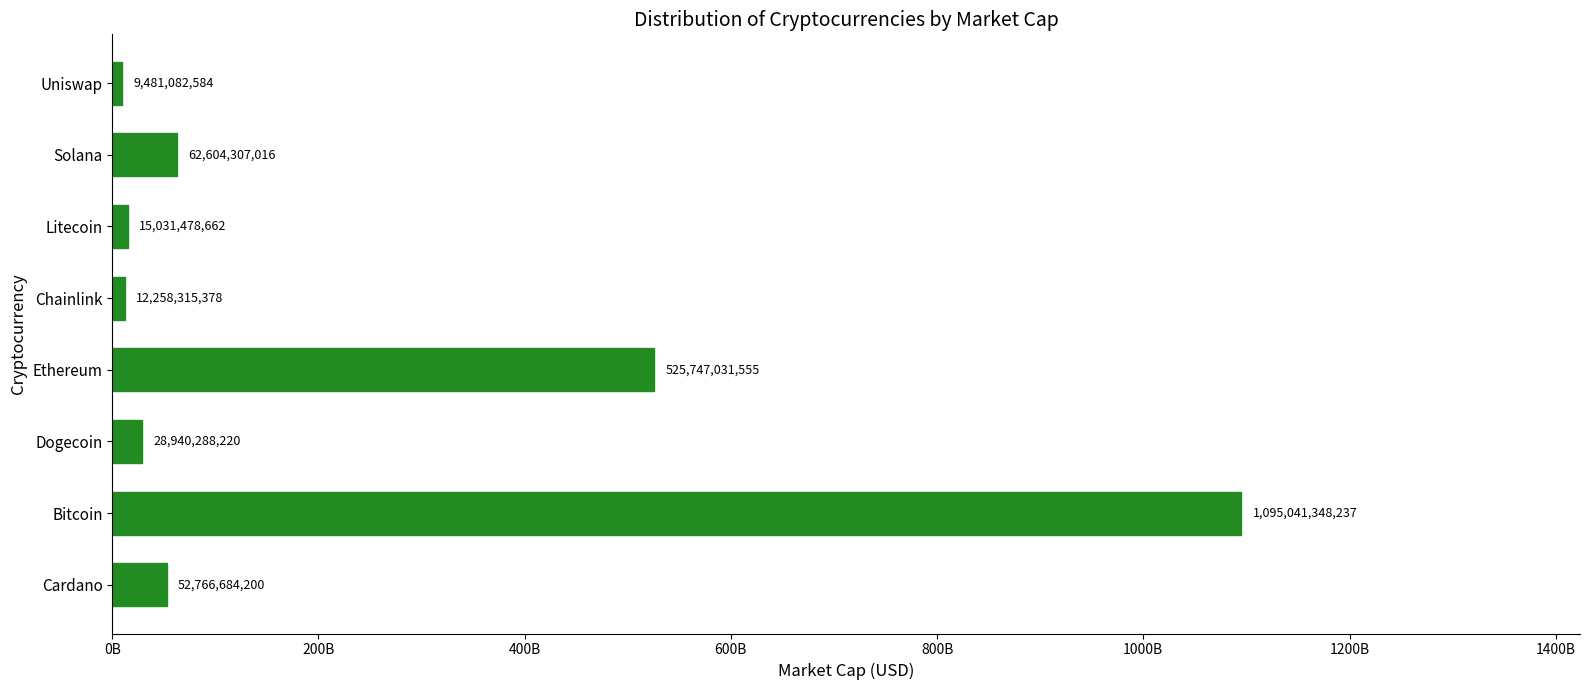

How many series are shown in this chart?

1